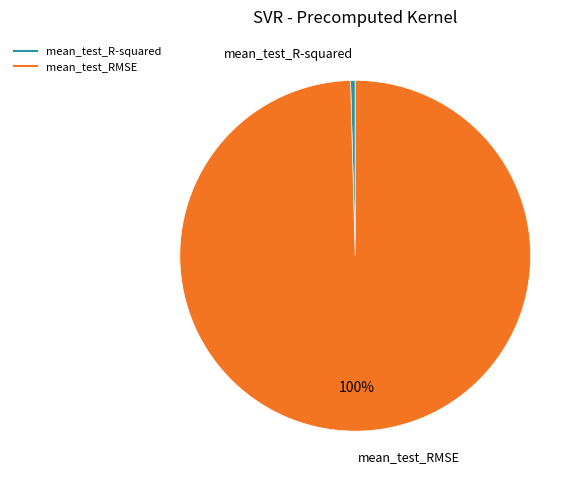

How many slices are in this pie chart?

2